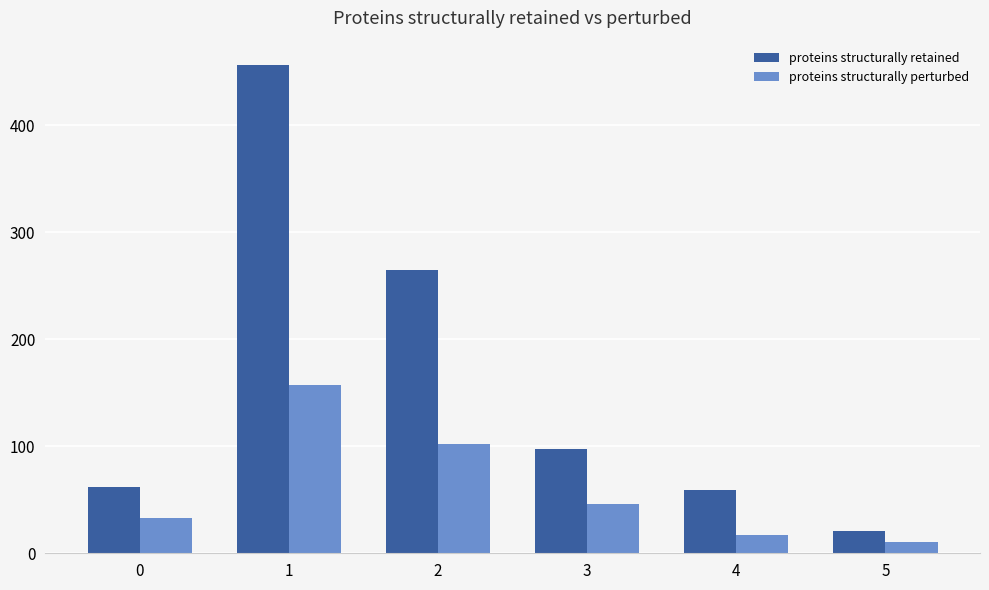

List the series in order of their overall mean, lowest first.

proteins structurally perturbed, proteins structurally retained